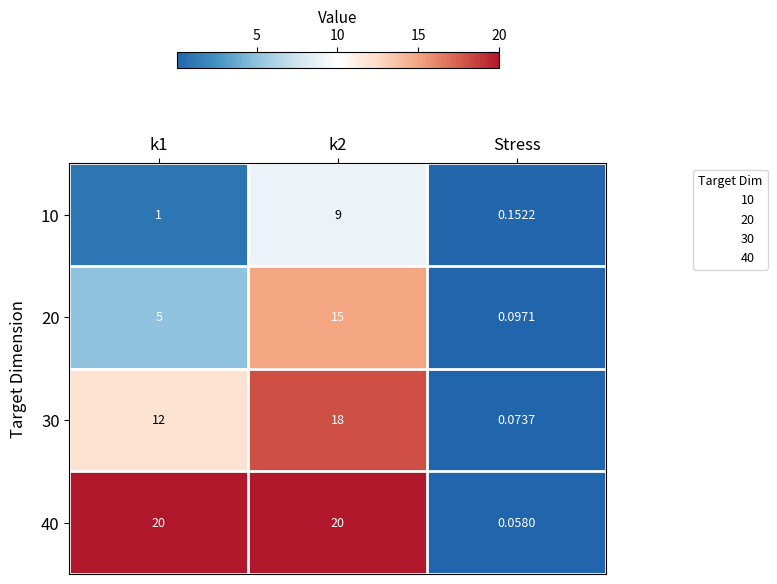

Is the value of 20 at k2 greater than the value of 10 at k1?

Yes